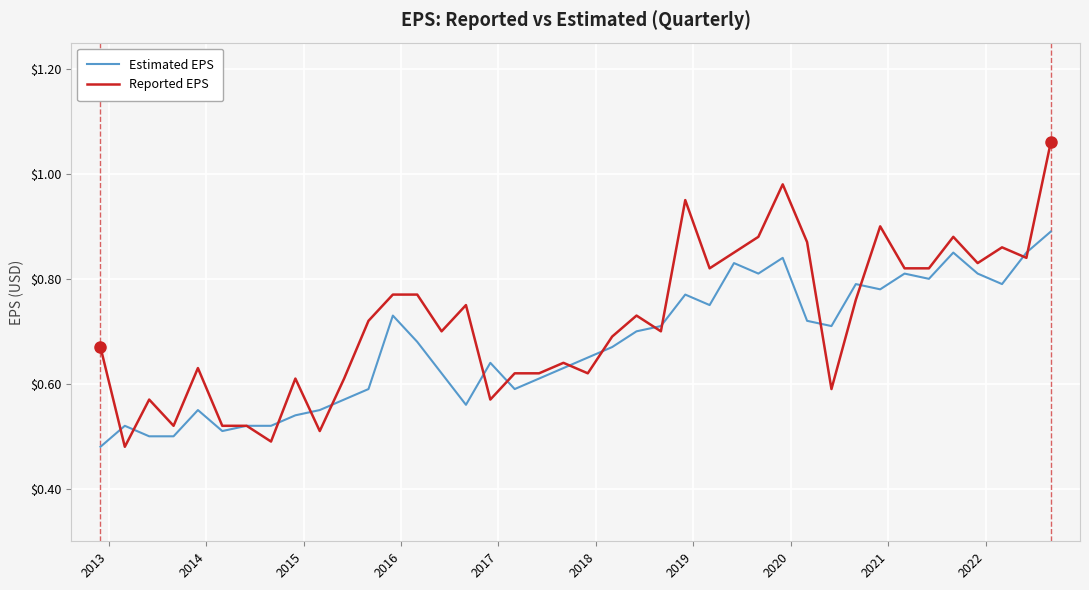

List the series in order of their overall mean, lowest first.

Estimated EPS, Reported EPS